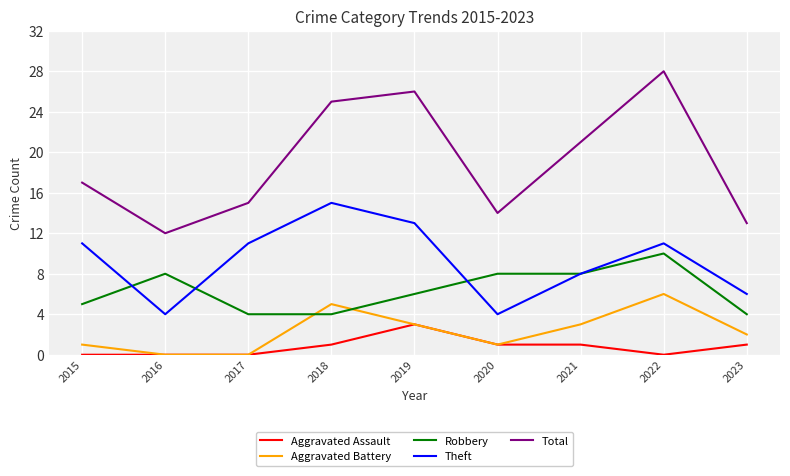

Which series has the largest total across all categories?

Total